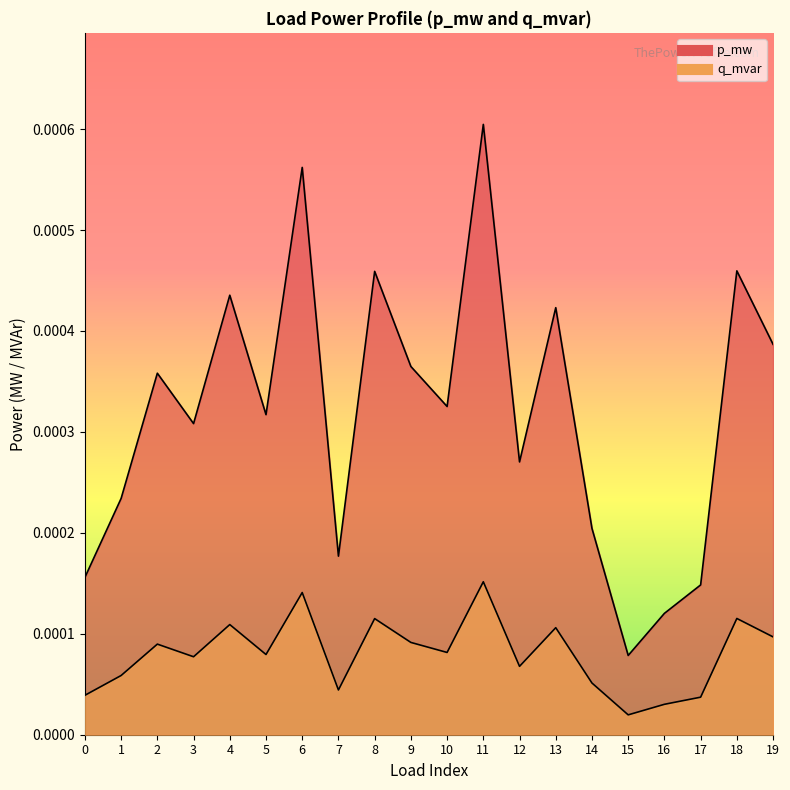

How many series are shown in this chart?

2